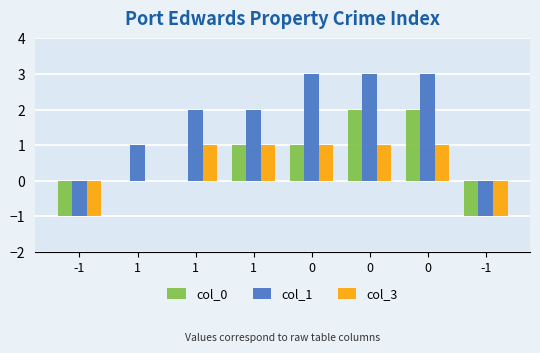

What is the maximum value for col_1?

3